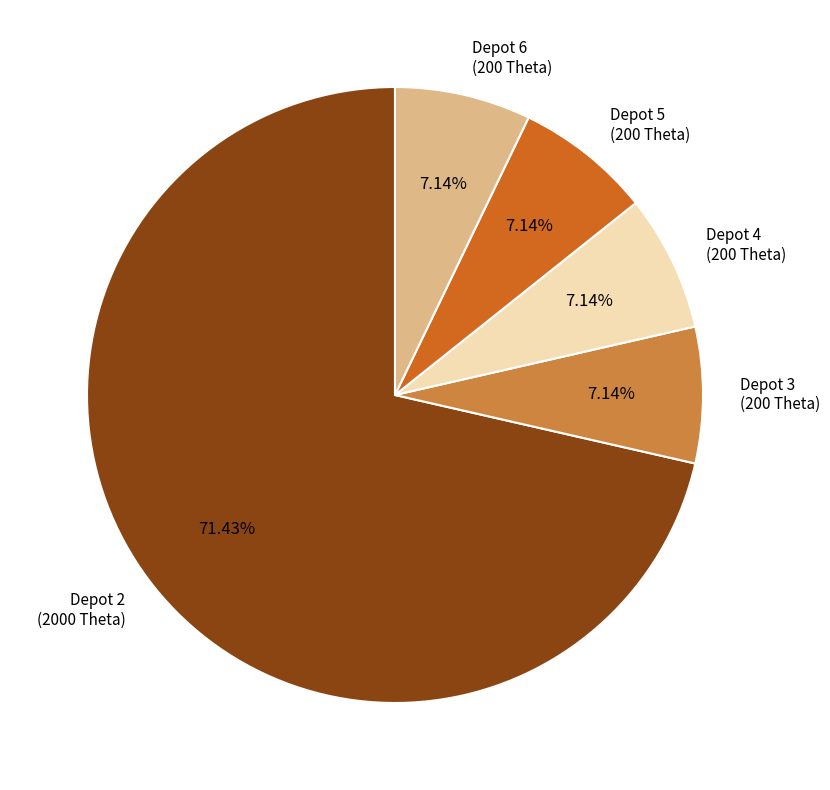

What portion of the pie excludes Depot 6?

92.9%